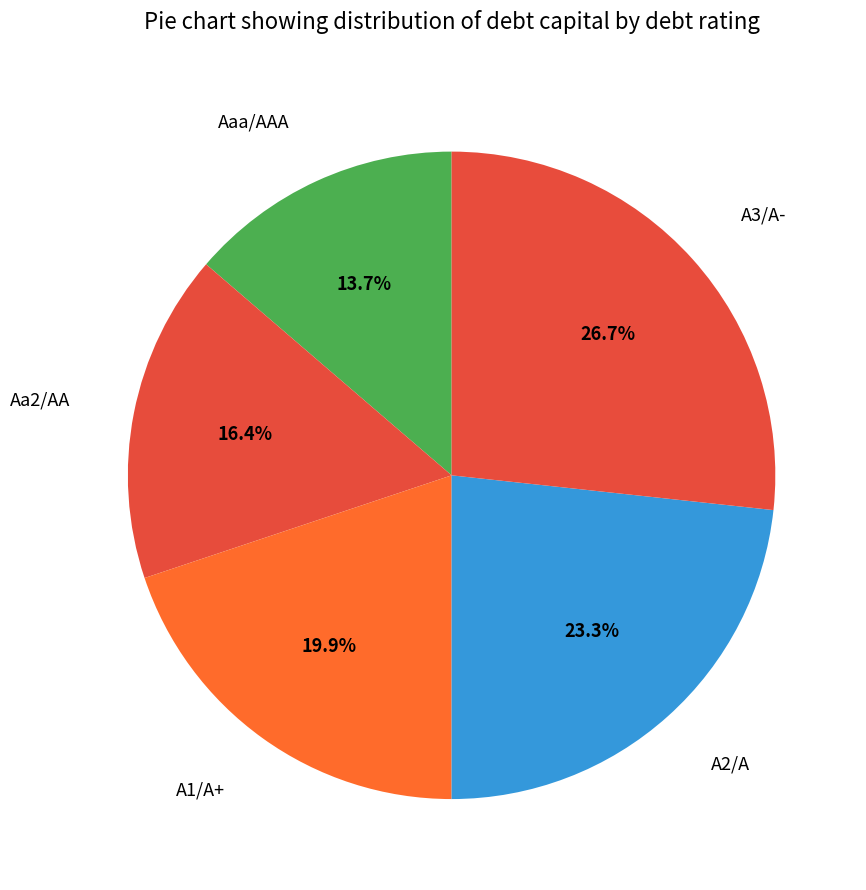

How many segments does this pie chart have?

5